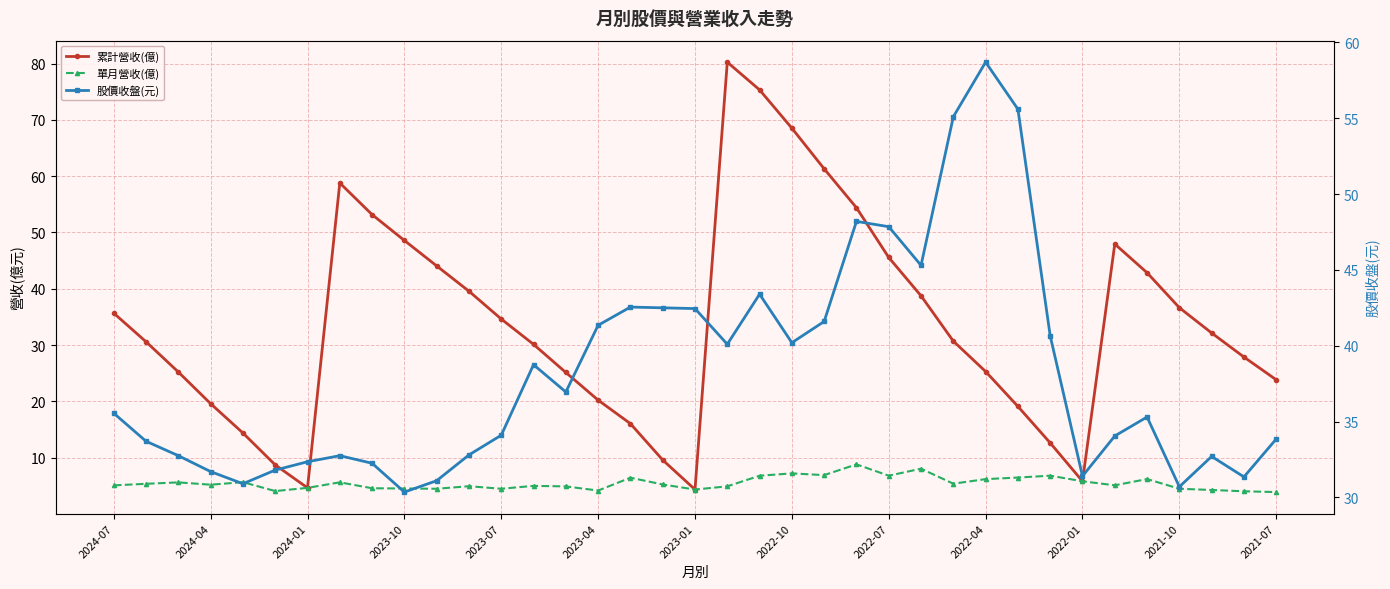

What is the maximum value for 累計營收(億)?

80.2